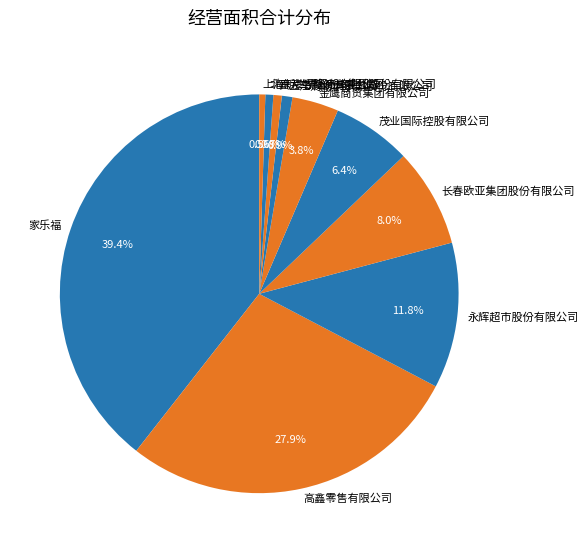

Do 茂业国际控股有限公司 and 金鹰商贸集团有限公司 together represent more than half of the pie?

No